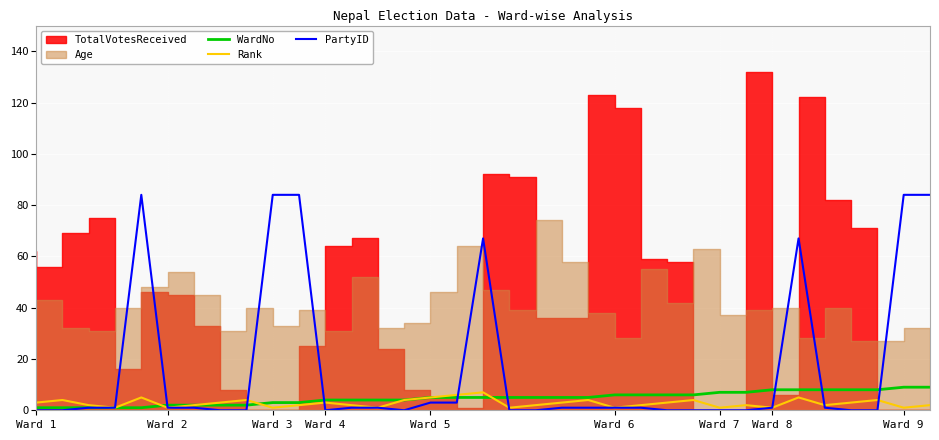

After their last crossing, which series has the higher values: PartyID or WardNo?

PartyID